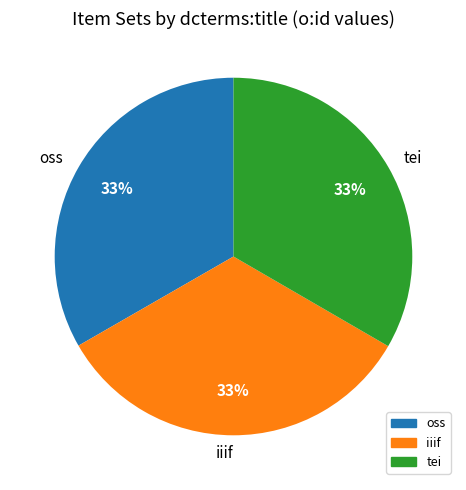

Is the sum of iiif and tei greater than half?

Yes